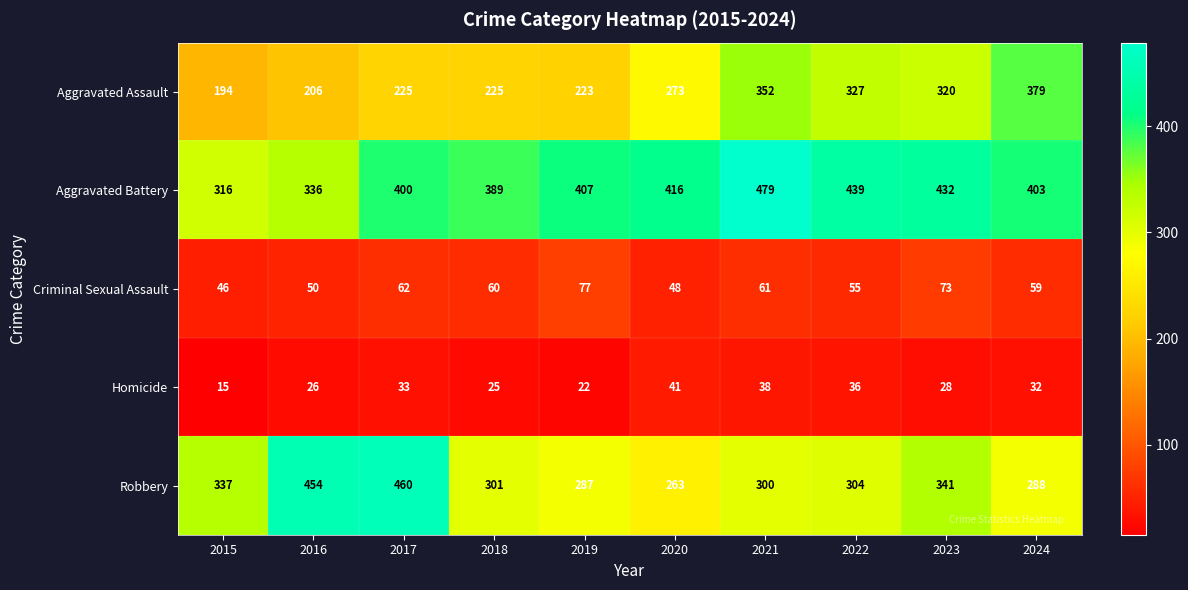

At how many categories does at least one series exceed 188?

10